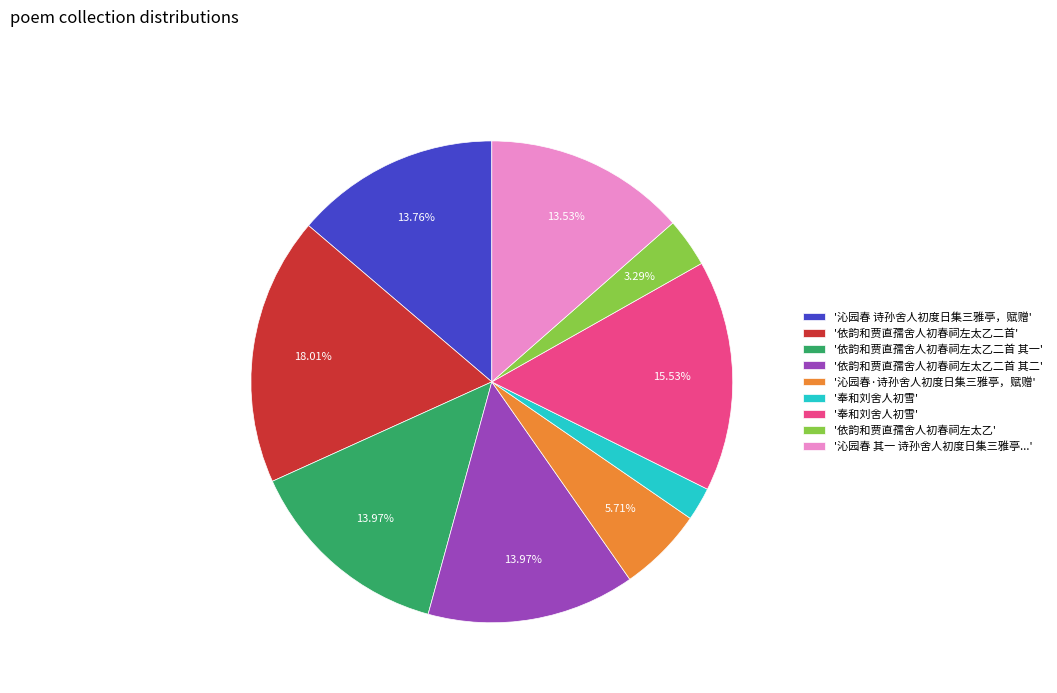

Is there a majority slice in this chart?

No